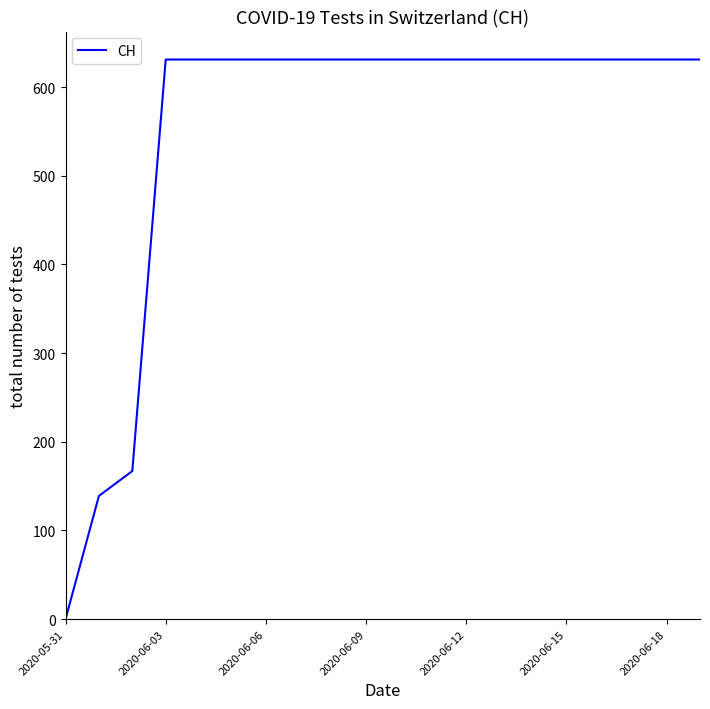

What is the greatest value displayed?

631